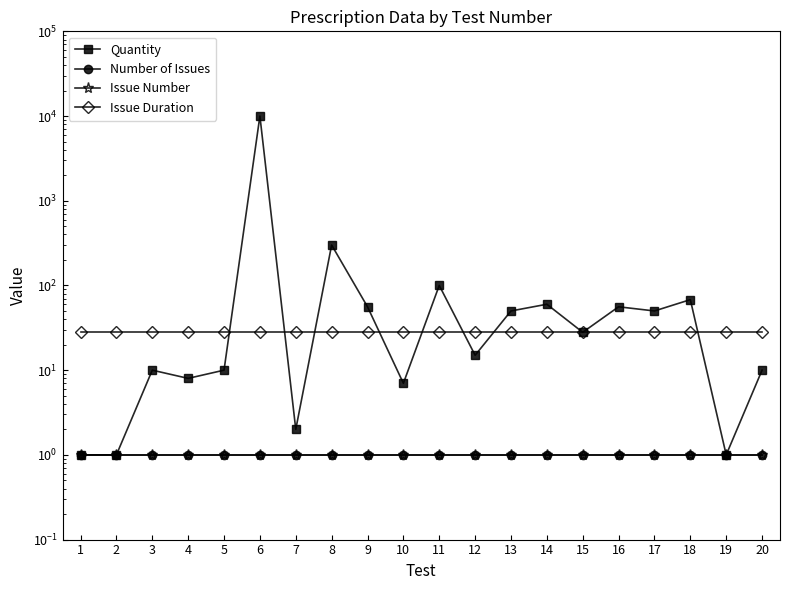

Which category has the highest value in the Issue Number series?

1